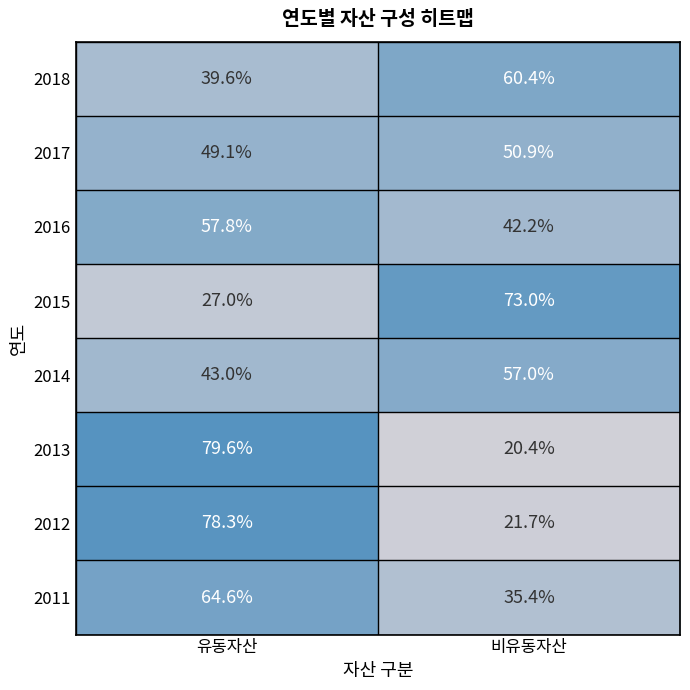

Reading right to left, list all the values displayed in this chart.

2018: 60.4	39.6
2017: 50.9	49.1
2016: 42.2	57.8
2015: 73.0	27.0
2014: 57.0	43.0
2013: 20.4	79.6
2012: 21.7	78.3
2011: 35.4	64.6